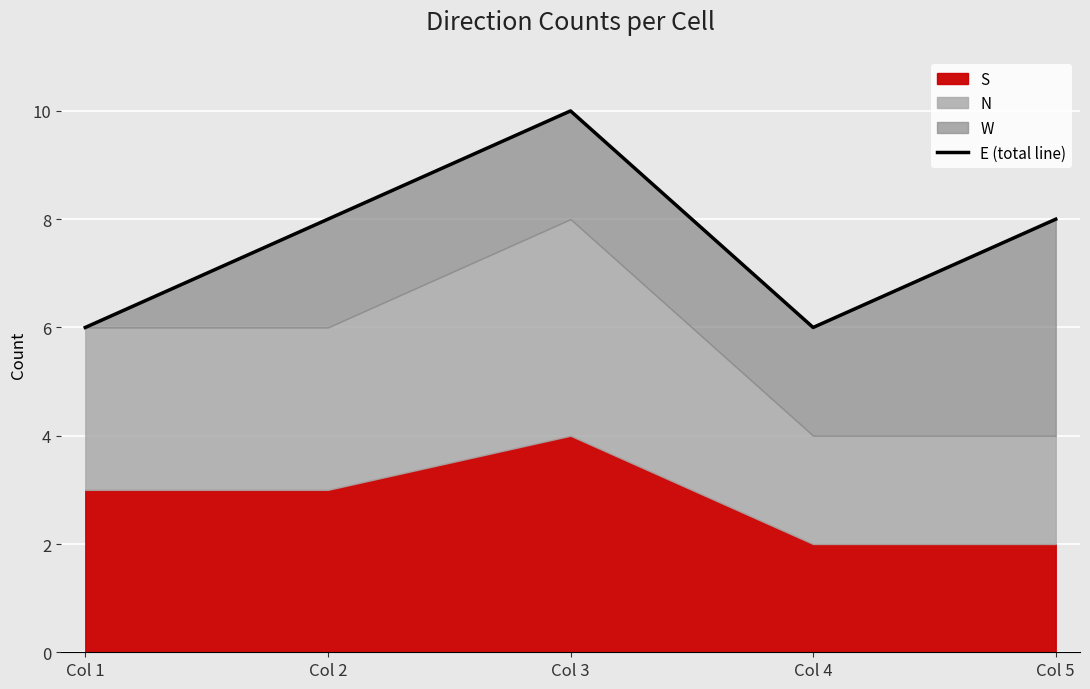

Which category has the highest value across all series?

Col 3